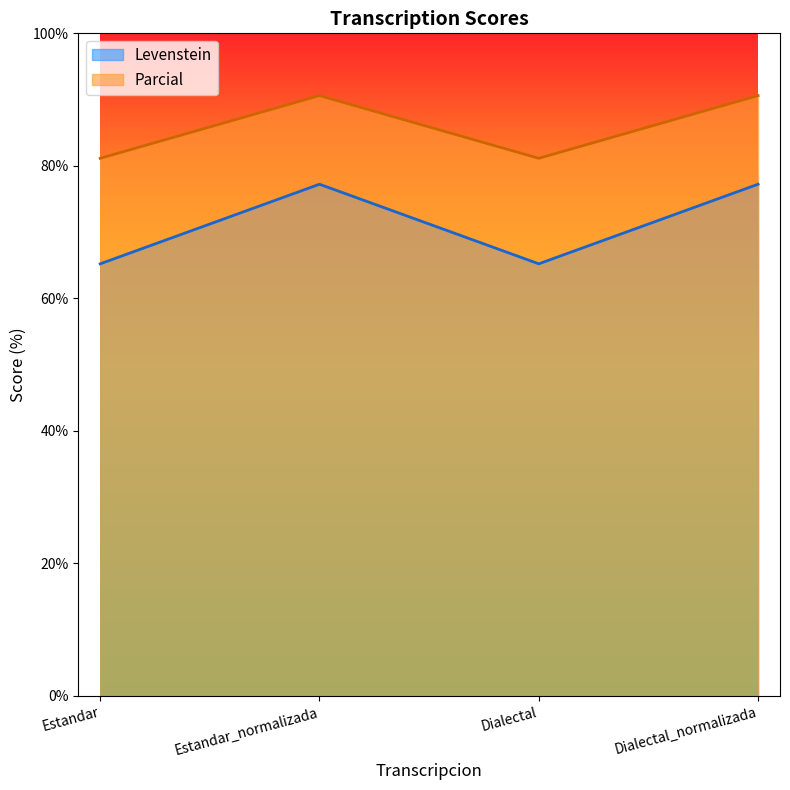

Between Estandar and Dialectal_normalizada, which is larger?

Dialectal_normalizada